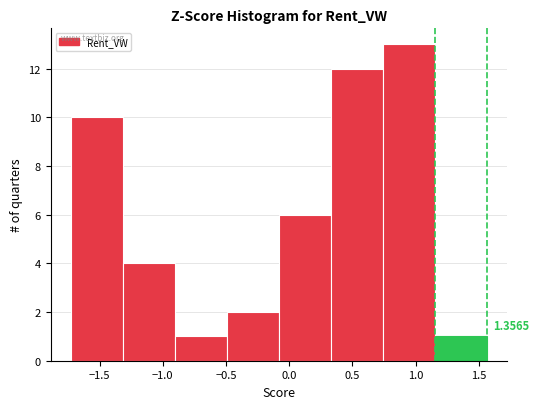

Over which range of the x-axis is the bar tallest?

0.75 to 1.15